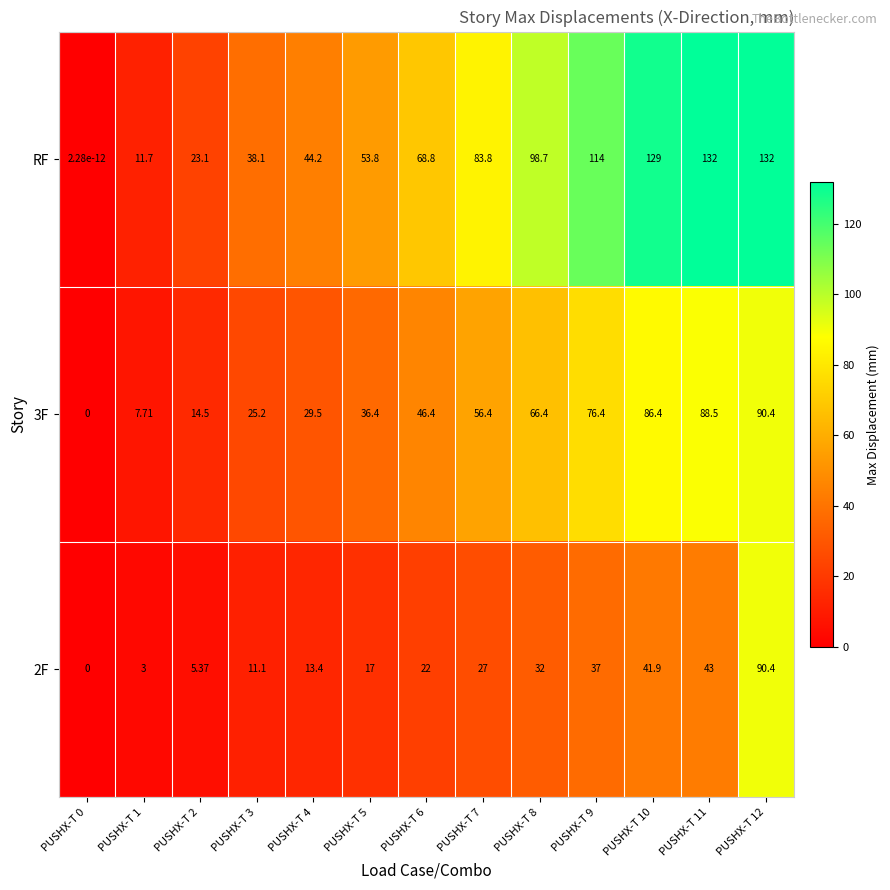

Is the value of 3F at PUSHX-T 8 greater than the value of RF at PUSHX-T 5?

Yes